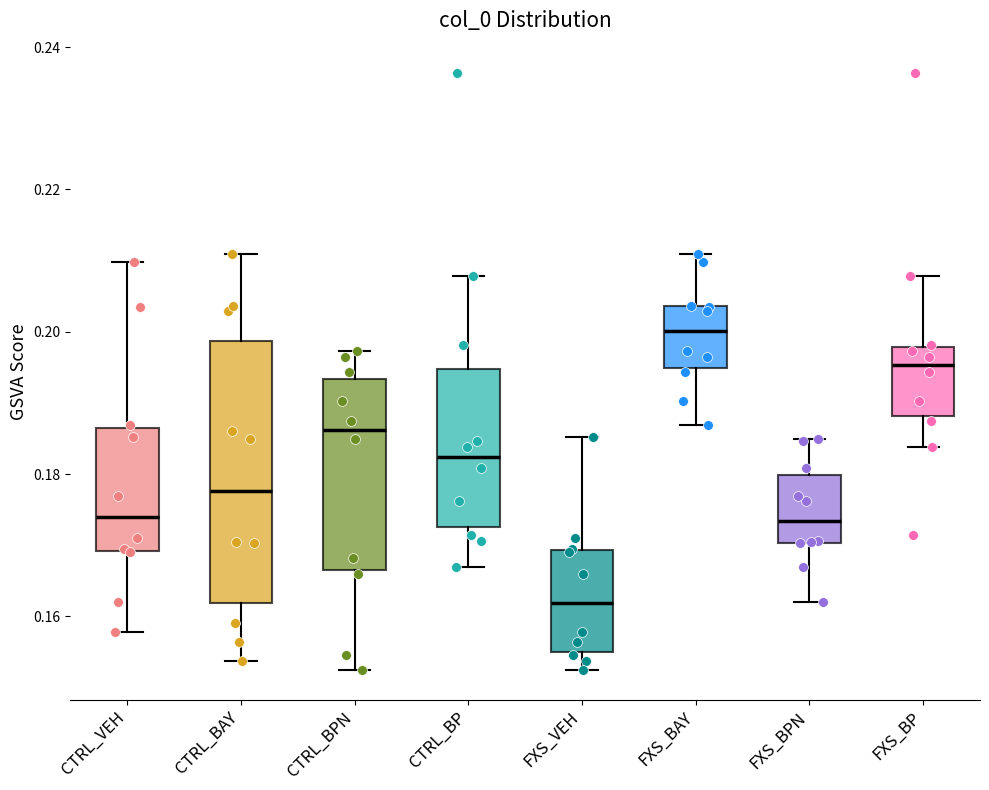

Which box has the lowest median line?

FXS_VEH